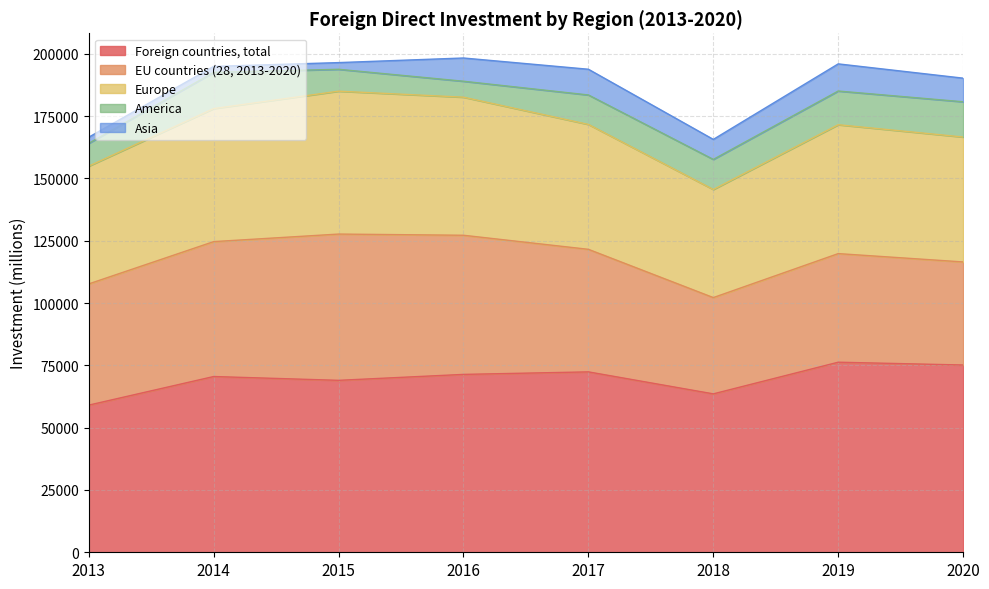

True or false: America and EU countries (28, 2013-2020) cross at least once.

False